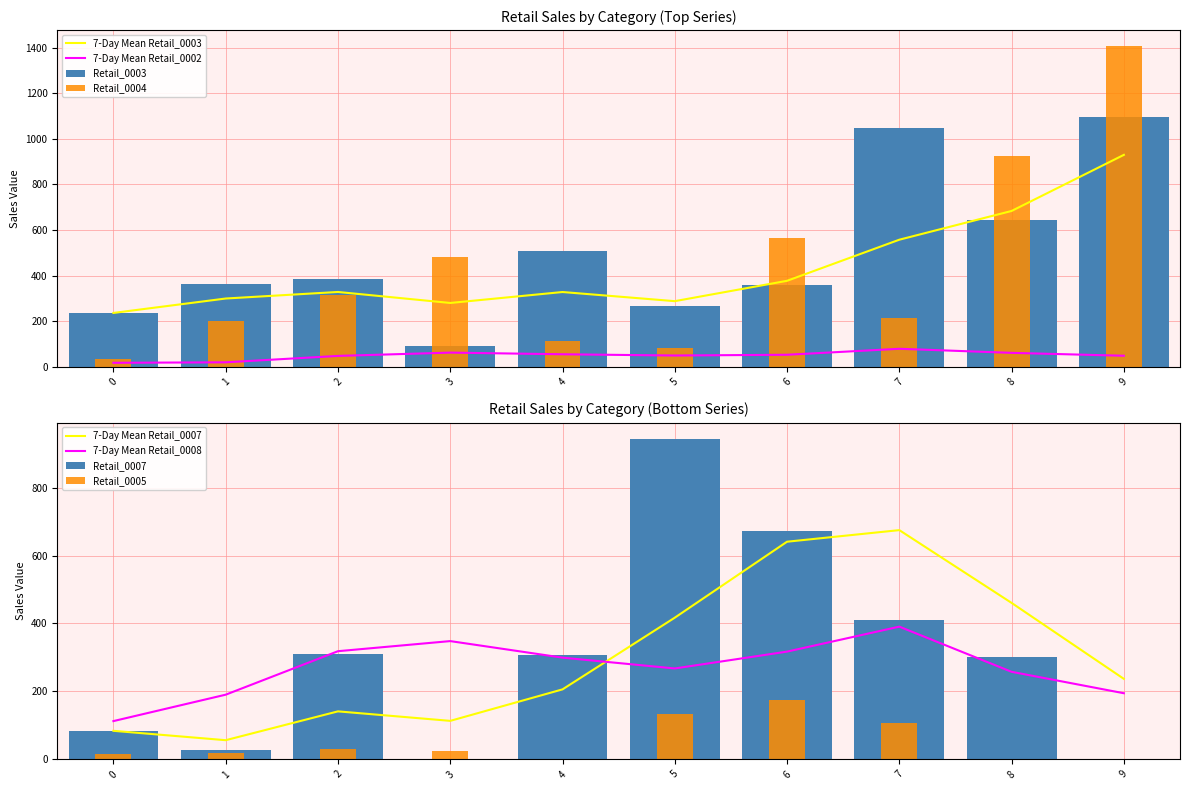

Which label corresponds to the smallest value in the chart?

3